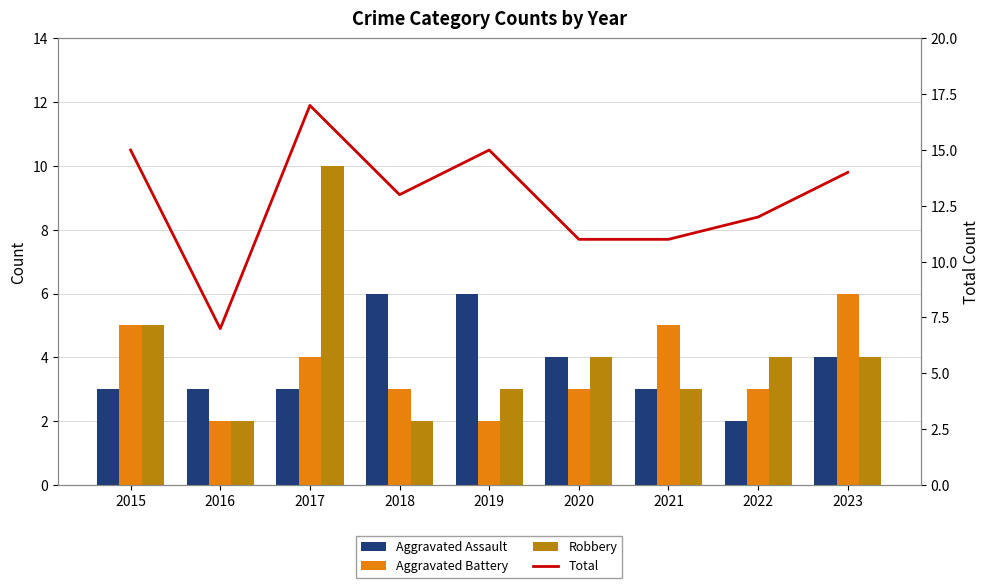

True or false: Robbery has a value of 4 at 2020.

True